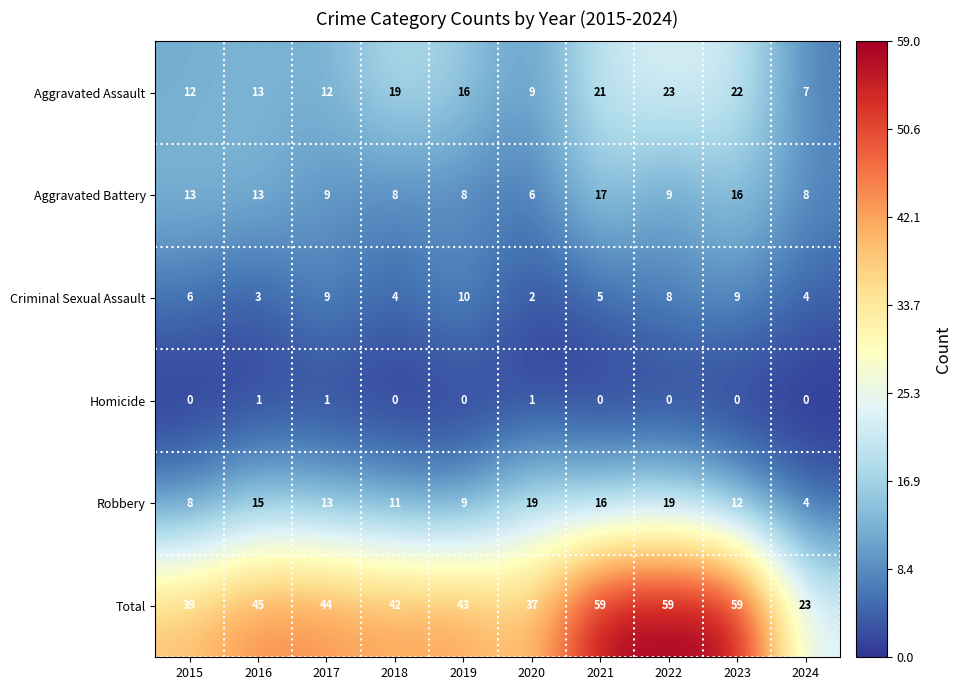

What is the sum of all Criminal Sexual Assault values?

60